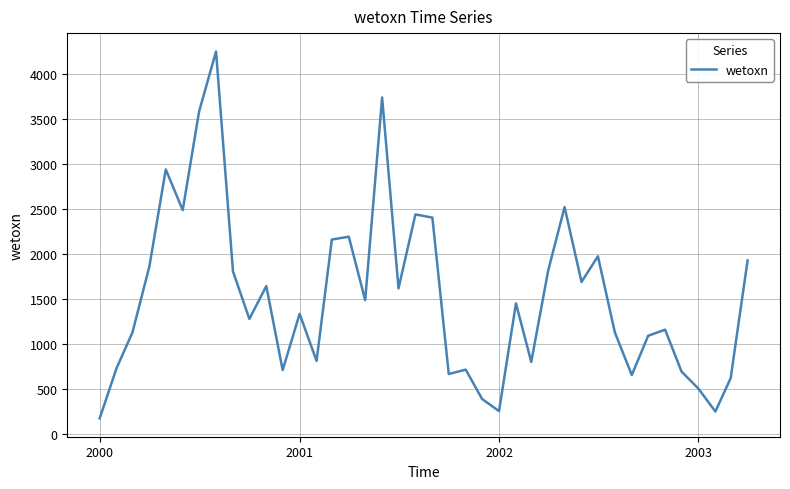

Is this an area chart (filled region under the line)?

No